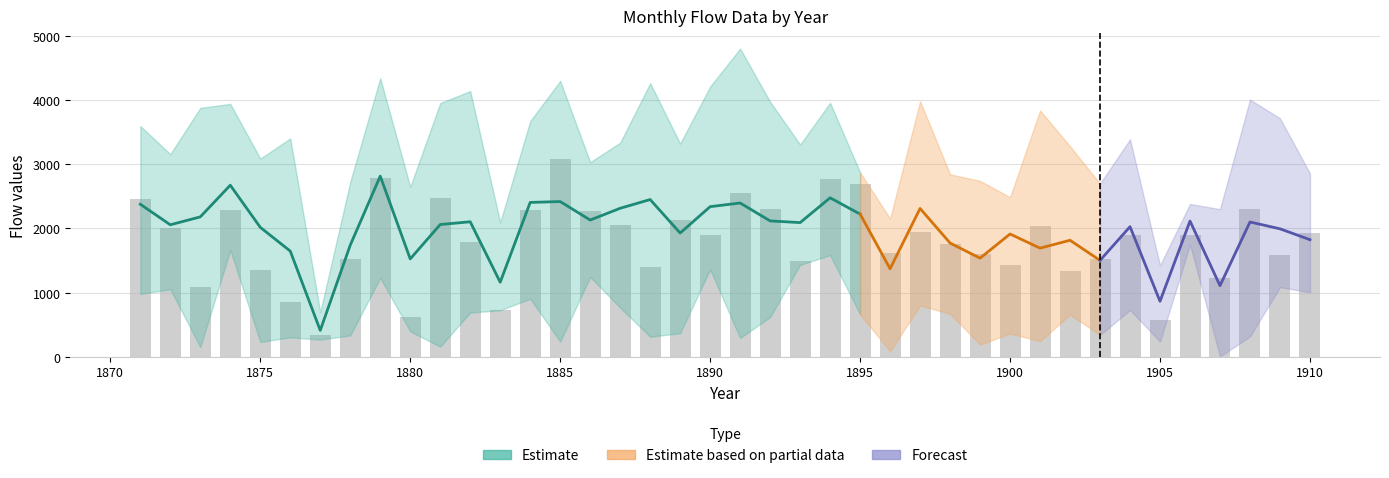

Is the value of Aug at 1895 greater than the value of Jun at 1890?

Yes